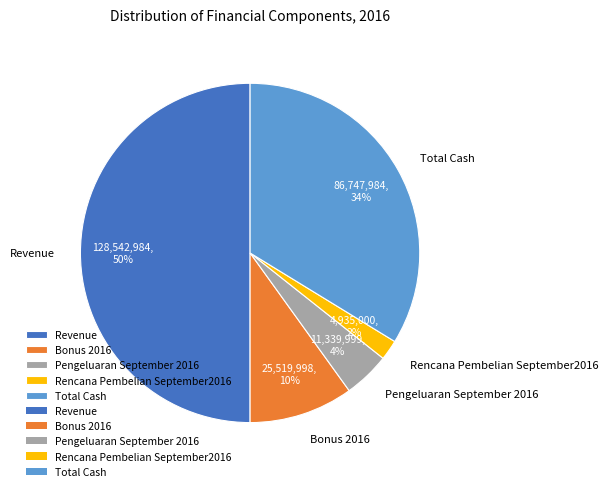

Which category has the smallest portion of the pie?

Rencana Pembelian September2016